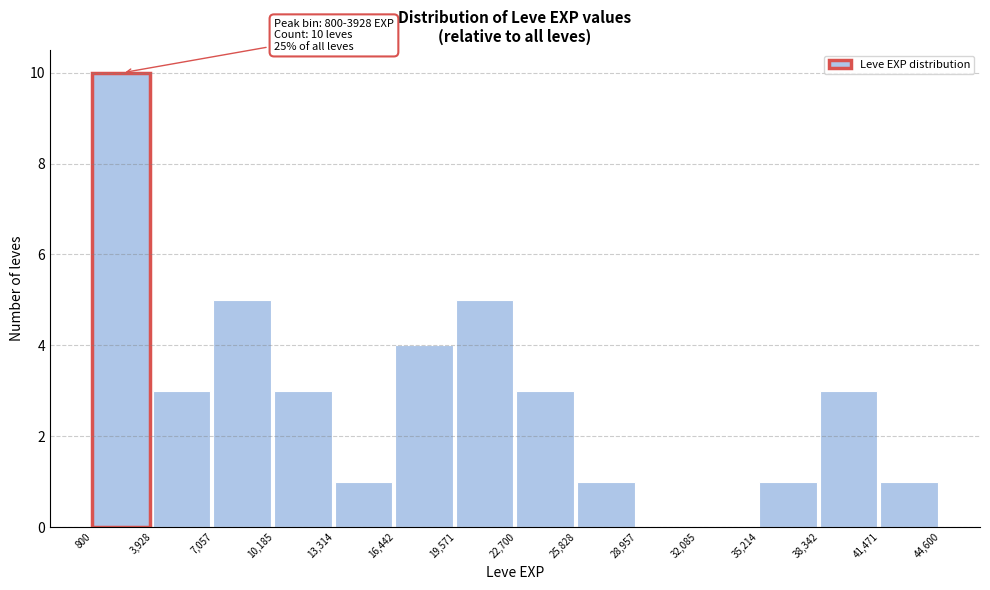

Which range on the x-axis has the tallest bar?

800 to 3,928